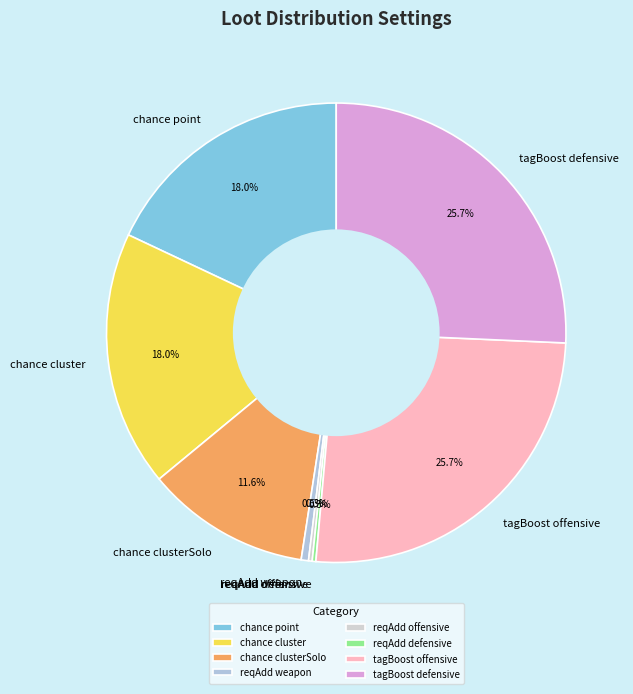

Between chance point and chance clusterSolo, which is larger?

chance point